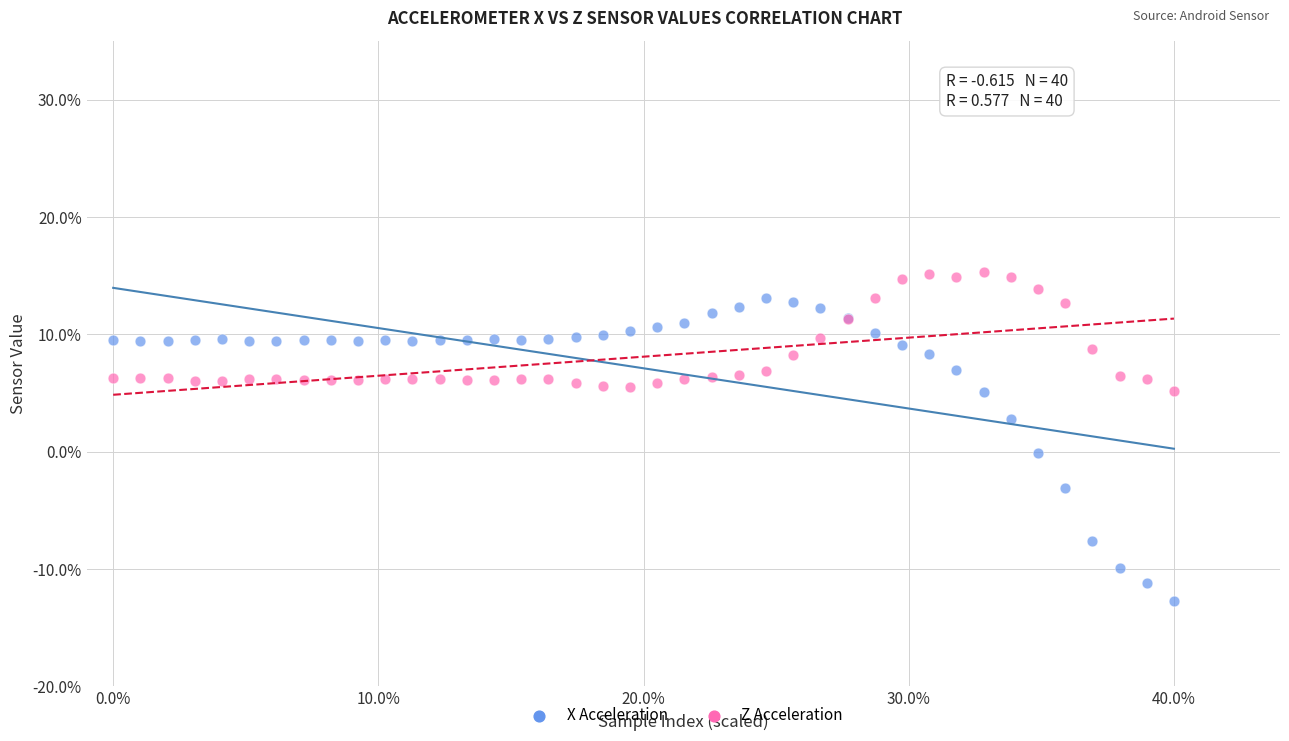

Which series has the largest Y range (max minus min)?

X Acceleration